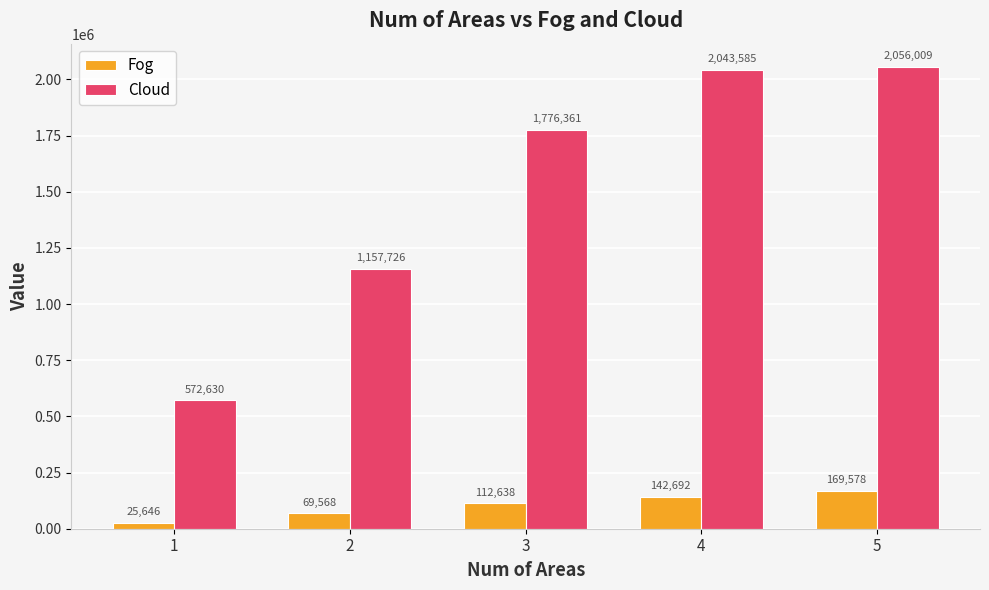

Which series has the largest range (max minus min)?

Cloud